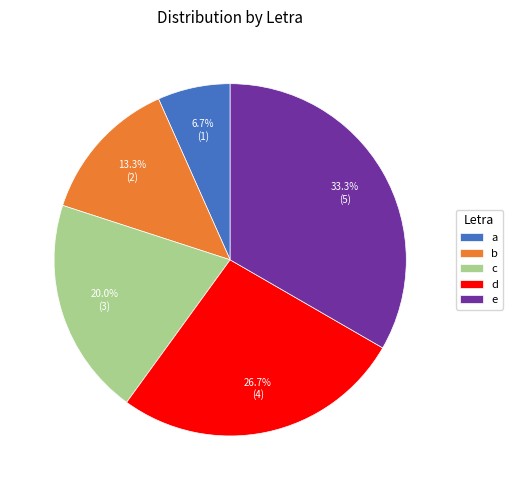

How many segments does this pie chart have?

5